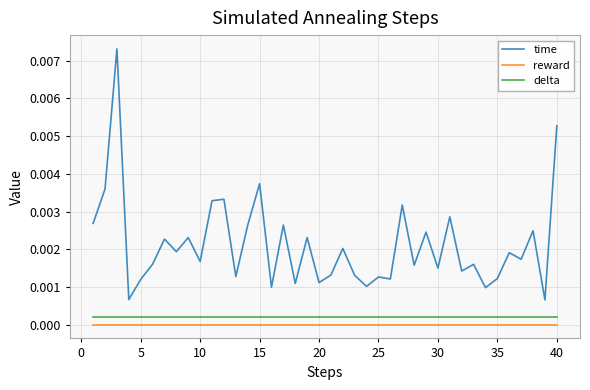

True or false: time and delta intersect in this chart.

False